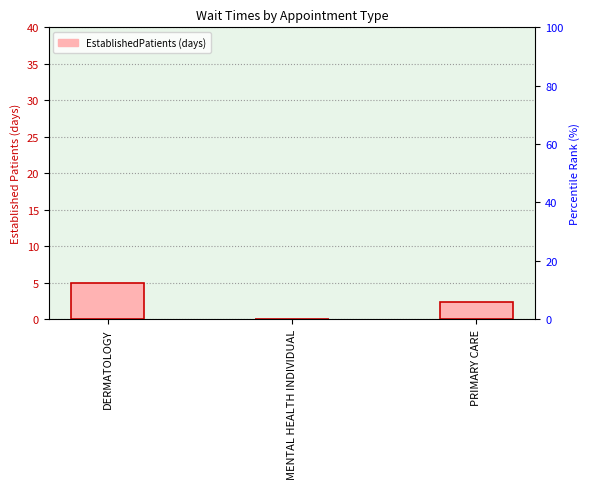

How many bars are there in total?

3